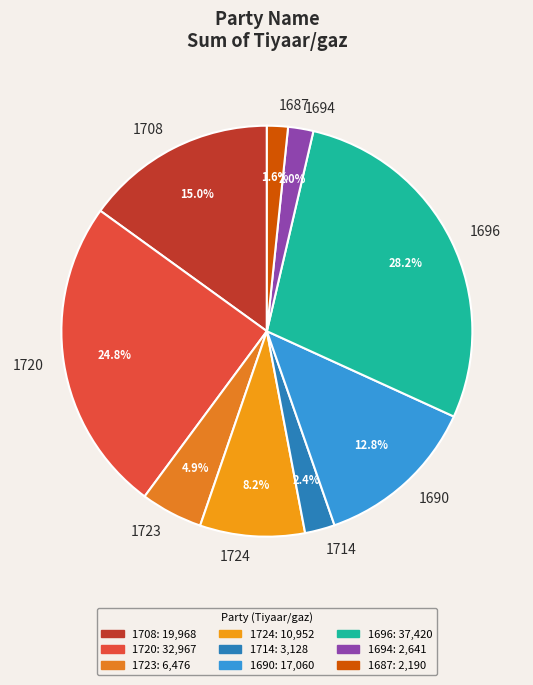

What is the largest slice in the pie chart?

1696